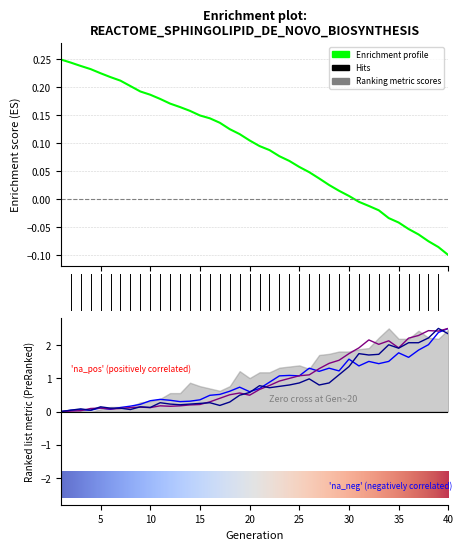

How many lines are shown in the chart?

4